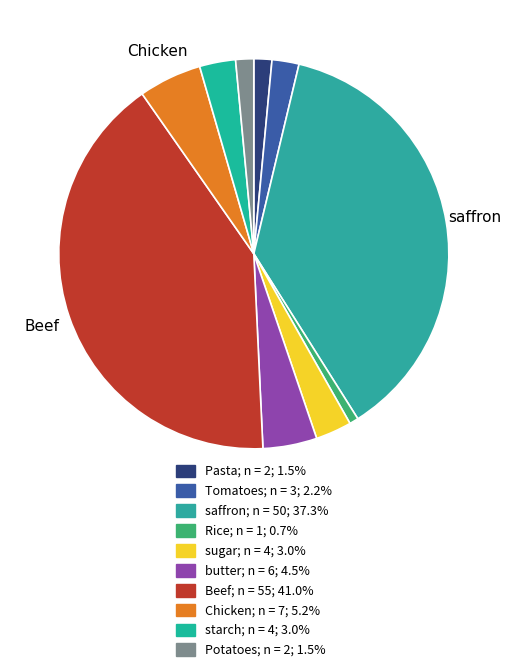

How many slices are in this pie chart?

10